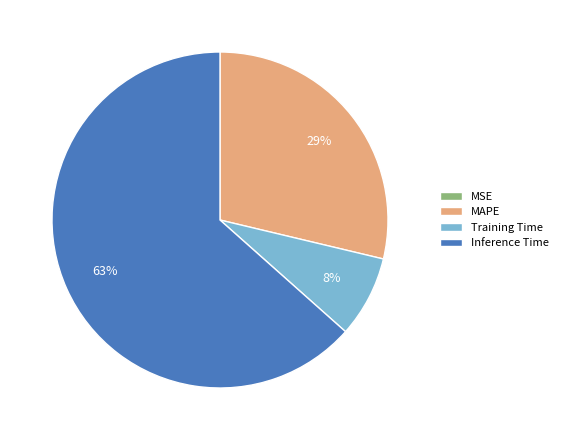

True or false: Inference Time accounts for 74% of the total.

False